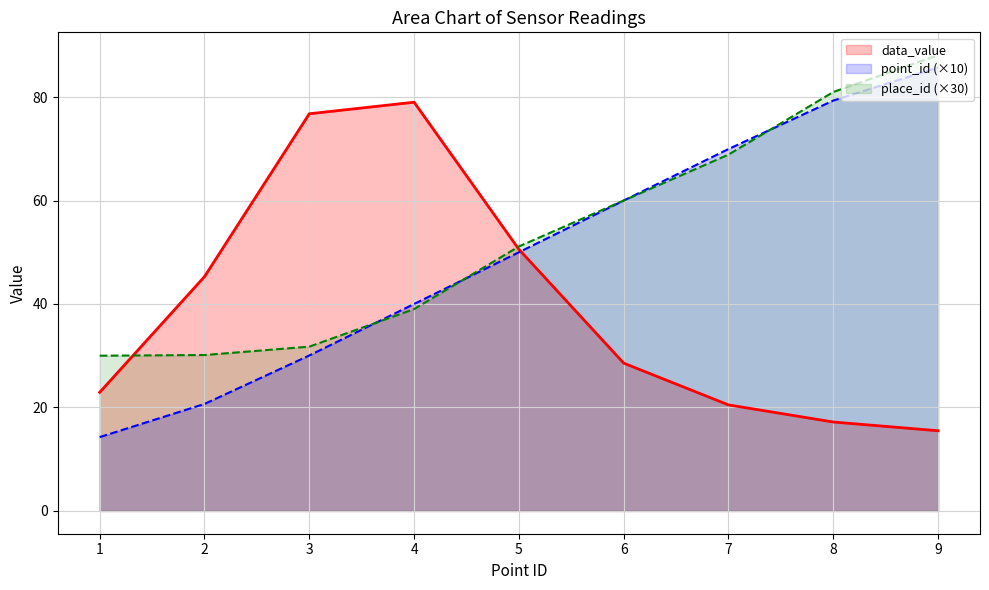

Which series has the largest range (max minus min)?

point_id (×10)